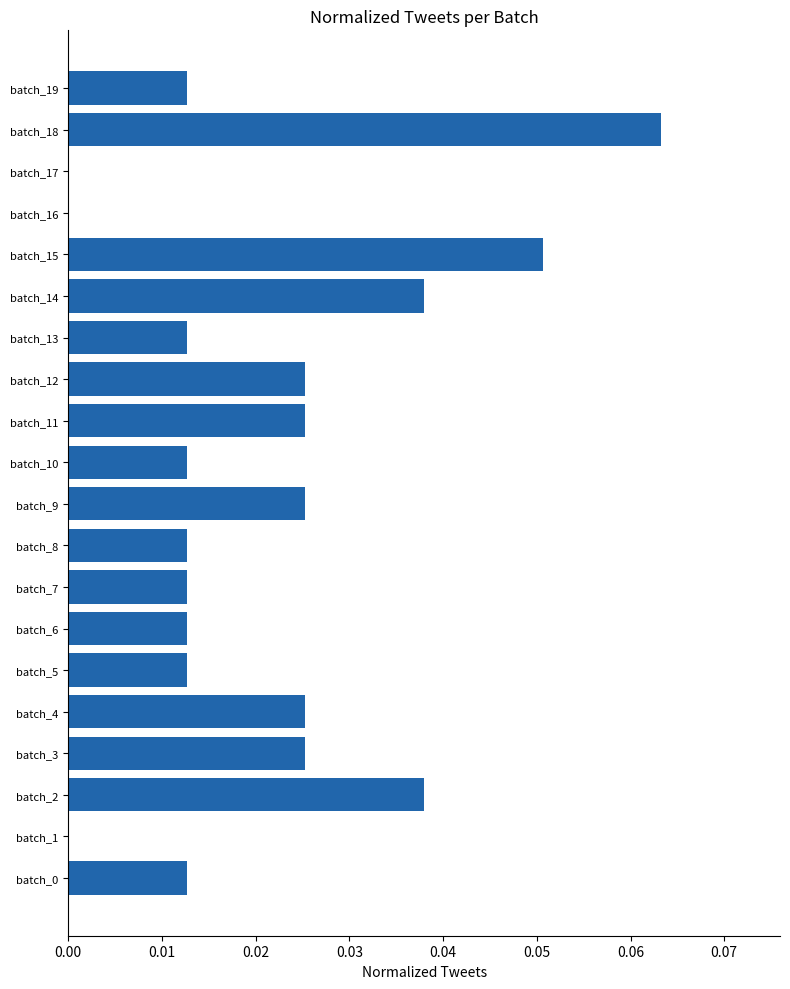

Which category has the highest value across all series?

batch_18